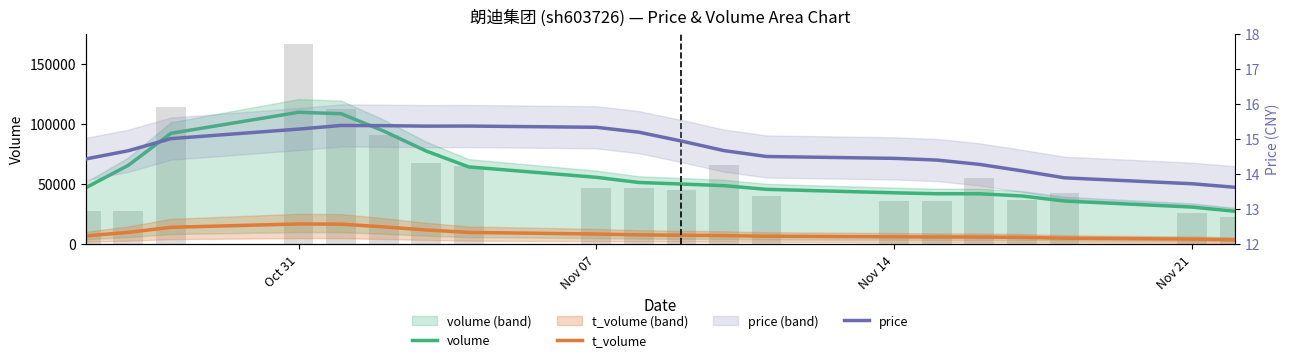

What is the sum of all t_volume values?

175476.0